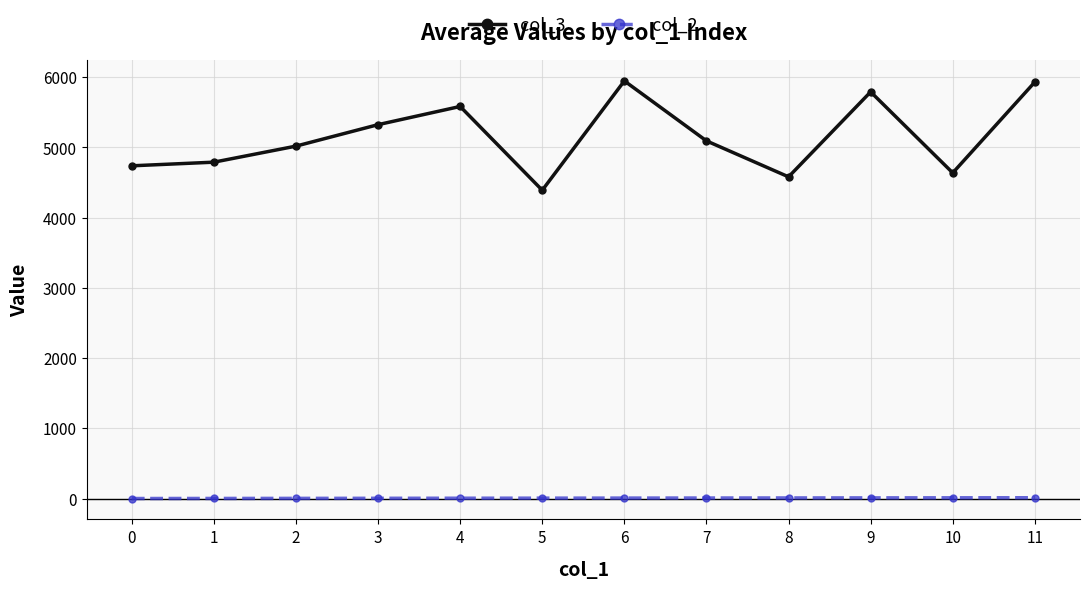

True or false: col_3 has a value of 961.3 at 0.

False